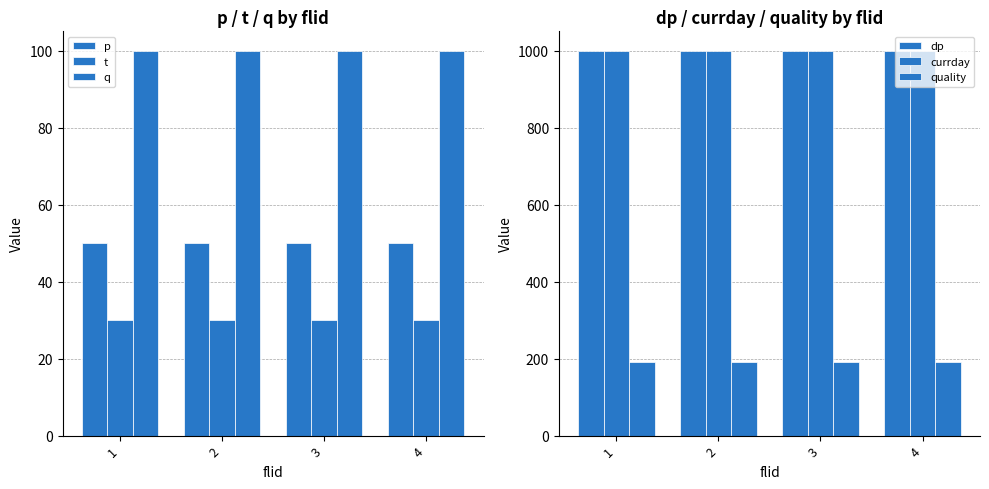

List the labels in order of p value, largest first.

1, 2, 3, 4